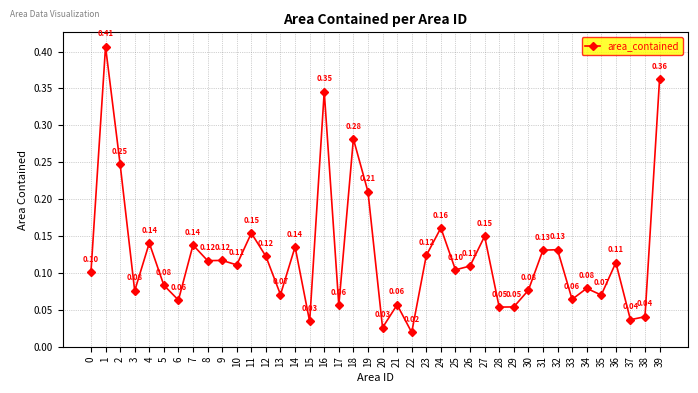

At which category does the chart reach its peak across all series?

1